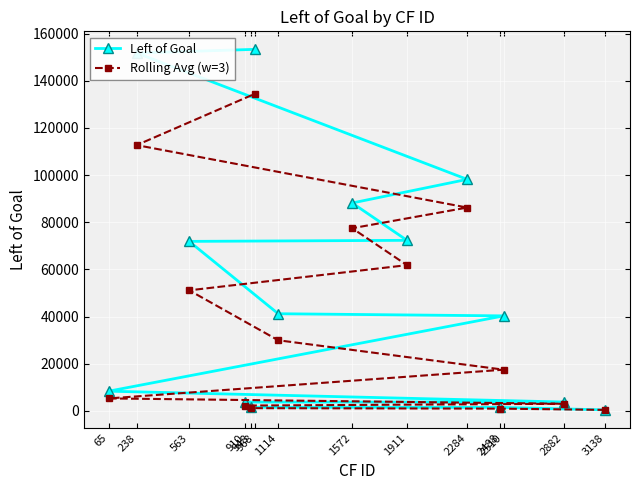

True or false: Left of Goal has more than 1 interior local peaks.

False